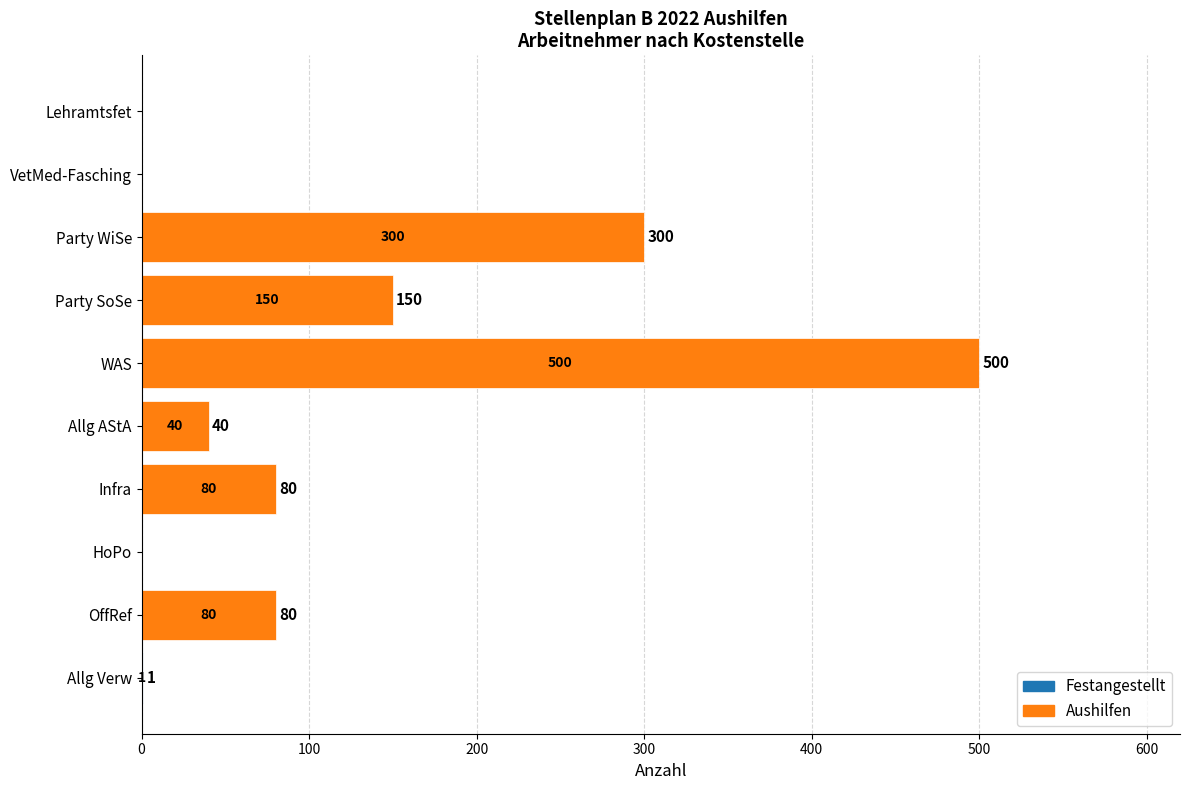

What is the total value across all series at WAS?

500